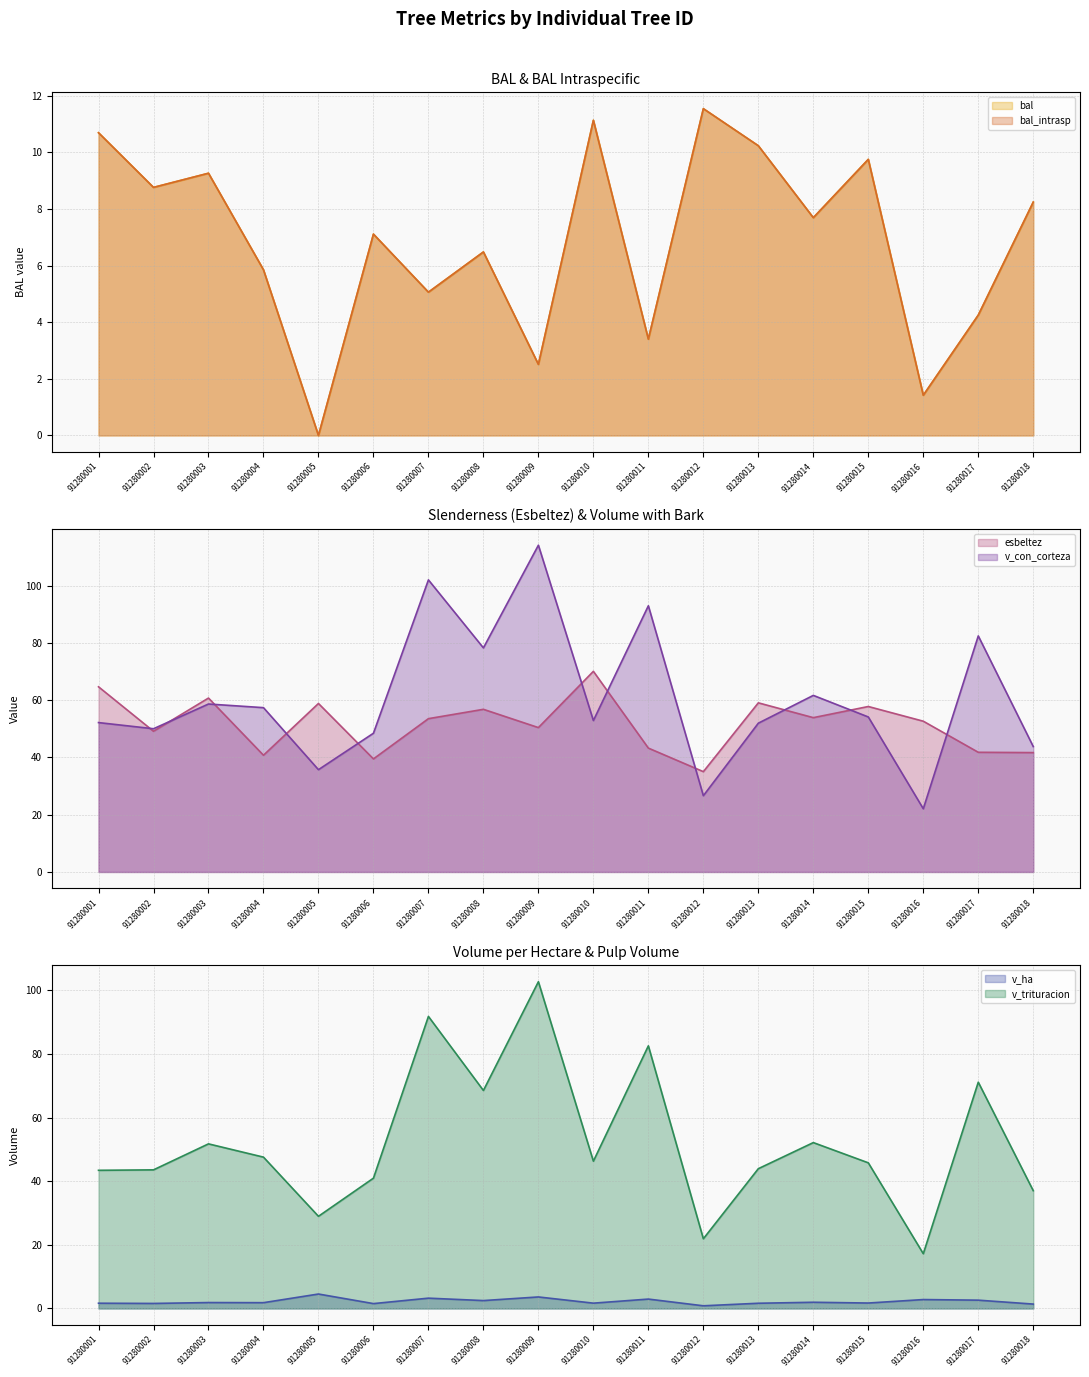

At which category does v_con_corteza reach its first local peak?

91280003